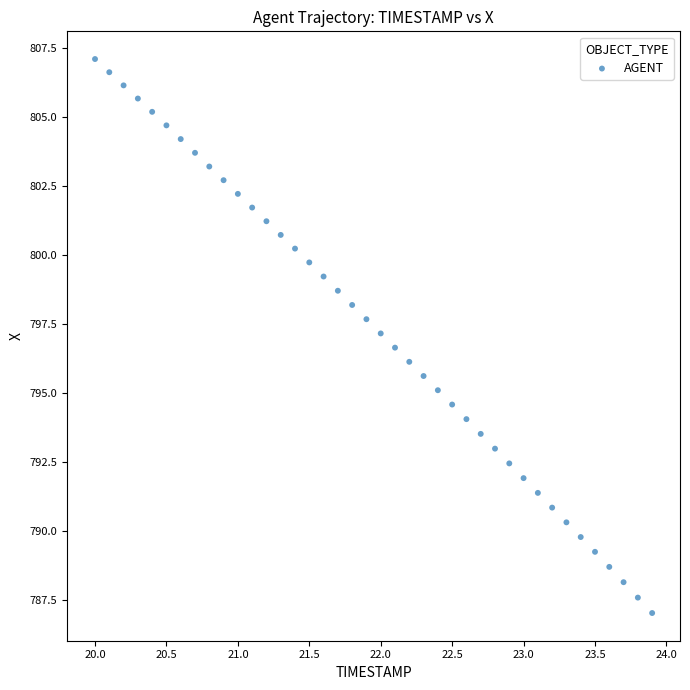

What is the range of Y values (max minus min)?

20.1